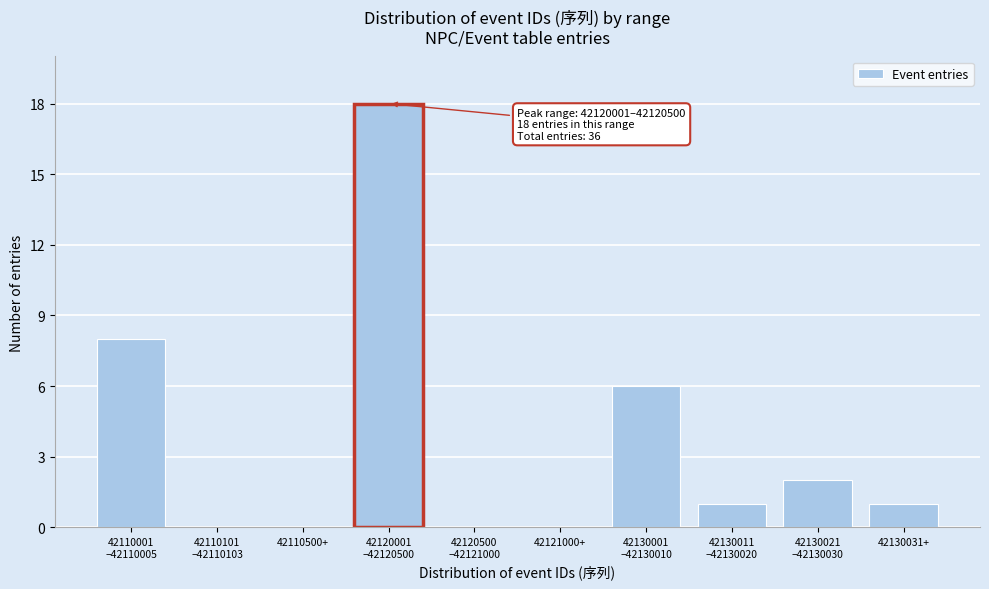

What is the greatest value displayed?

18